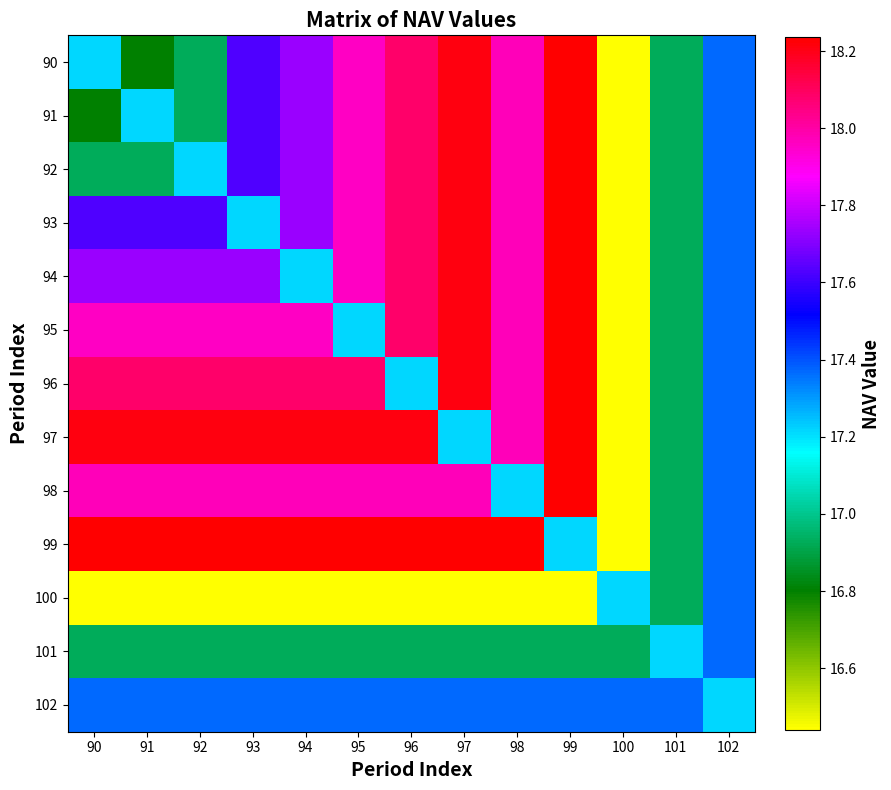

Reading right to left, transcribe all the data shown in this chart.

90: 102=17.4	101=16.9	100=16.4	99=18.2	98=18.0	97=18.2	96=18.1	95=18.0	94=17.7	93=17.6	92=16.9	91=16.8	90=17.2
91: 102=17.4	101=16.9	100=16.4	99=18.2	98=18.0	97=18.2	96=18.1	95=18.0	94=17.7	93=17.6	92=16.9	91=17.2	90=16.8
92: 102=17.4	101=16.9	100=16.4	99=18.2	98=18.0	97=18.2	96=18.1	95=18.0	94=17.7	93=17.6	92=17.2	91=16.9	90=16.9
93: 102=17.4	101=16.9	100=16.4	99=18.2	98=18.0	97=18.2	96=18.1	95=18.0	94=17.7	93=17.2	92=17.6	91=17.6	90=17.6
94: 102=17.4	101=16.9	100=16.4	99=18.2	98=18.0	97=18.2	96=18.1	95=18.0	94=17.2	93=17.7	92=17.7	91=17.7	90=17.7
95: 102=17.4	101=16.9	100=16.4	99=18.2	98=18.0	97=18.2	96=18.1	95=17.2	94=18.0	93=18.0	92=18.0	91=18.0	90=18.0
96: 102=17.4	101=16.9	100=16.4	99=18.2	98=18.0	97=18.2	96=17.2	95=18.1	94=18.1	93=18.1	92=18.1	91=18.1	90=18.1
97: 102=17.4	101=16.9	100=16.4	99=18.2	98=18.0	97=17.2	96=18.2	95=18.2	94=18.2	93=18.2	92=18.2	91=18.2	90=18.2
98: 102=17.4	101=16.9	100=16.4	99=18.2	98=17.2	97=18.0	96=18.0	95=18.0	94=18.0	93=18.0	92=18.0	91=18.0	90=18.0
99: 102=17.4	101=16.9	100=16.4	99=17.2	98=18.2	97=18.2	96=18.2	95=18.2	94=18.2	93=18.2	92=18.2	91=18.2	90=18.2
100: 102=17.4	101=16.9	100=17.2	99=16.4	98=16.4	97=16.4	96=16.4	95=16.4	94=16.4	93=16.4	92=16.4	91=16.4	90=16.4
101: 102=17.4	101=17.2	100=16.9	99=16.9	98=16.9	97=16.9	96=16.9	95=16.9	94=16.9	93=16.9	92=16.9	91=16.9	90=16.9
102: 102=17.2	101=17.4	100=17.4	99=17.4	98=17.4	97=17.4	96=17.4	95=17.4	94=17.4	93=17.4	92=17.4	91=17.4	90=17.4